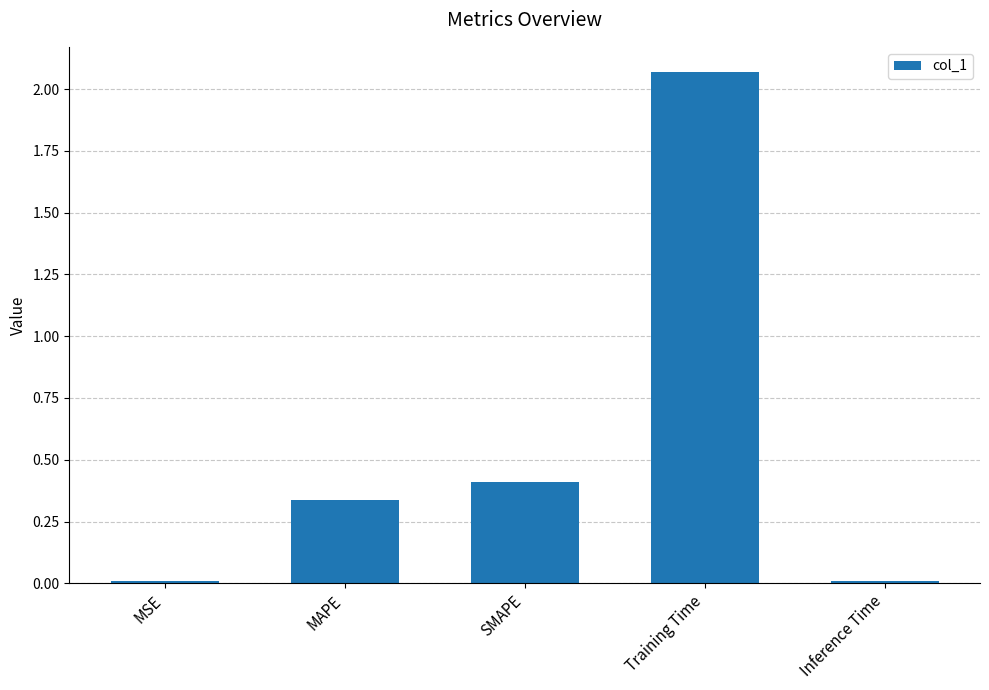

At which category does the chart reach its peak across all series?

Training Time